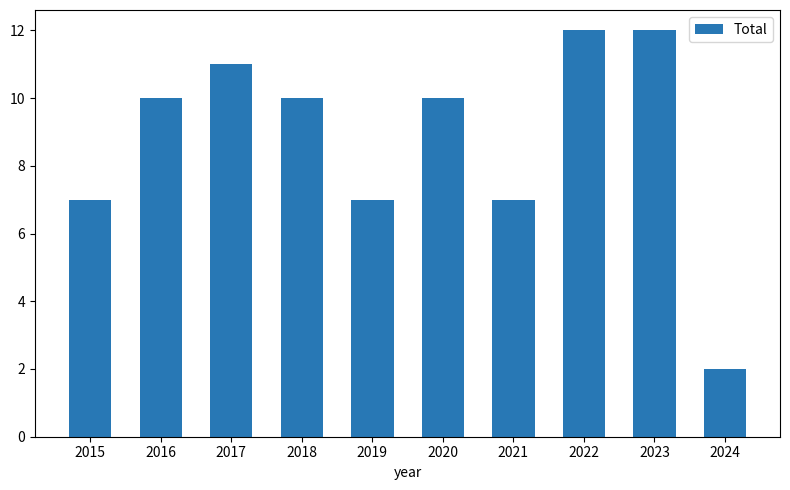

What is the maximum value shown in the chart?

12